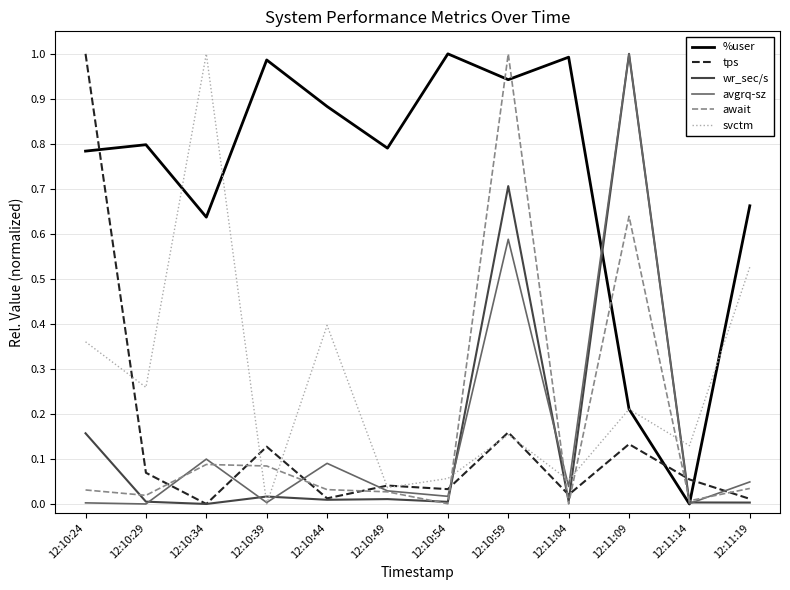

Is it true that tps equals 0.0 at 12:11:04?

True